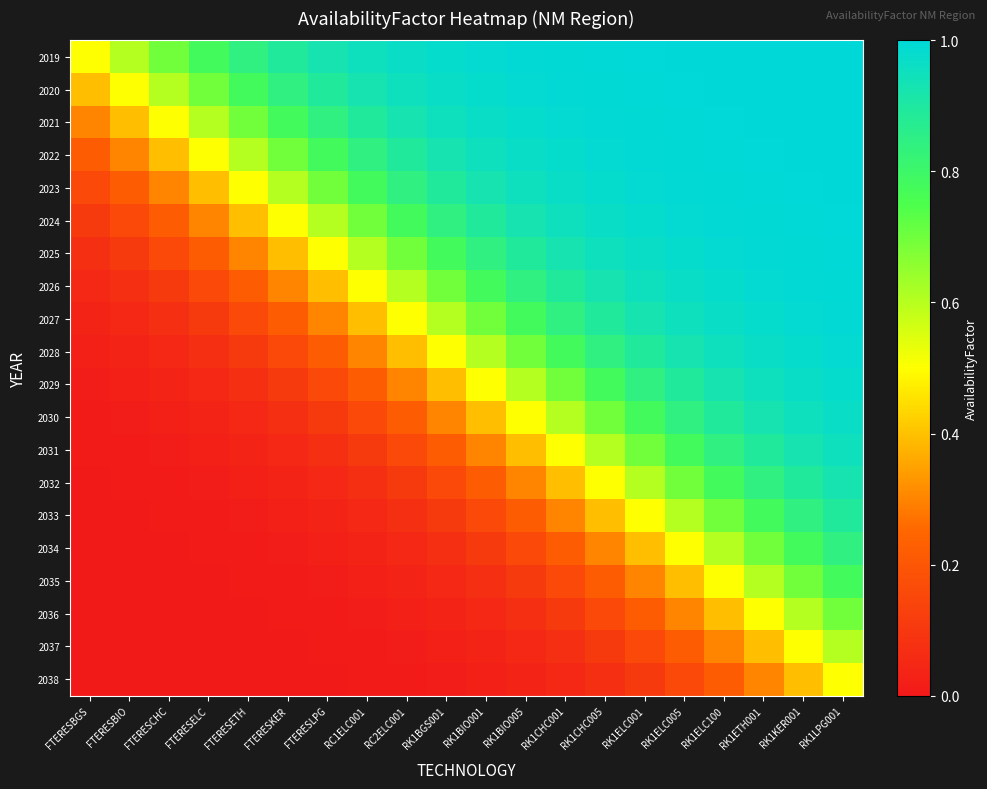

Which category has the highest value across all series?

RK1LPG001